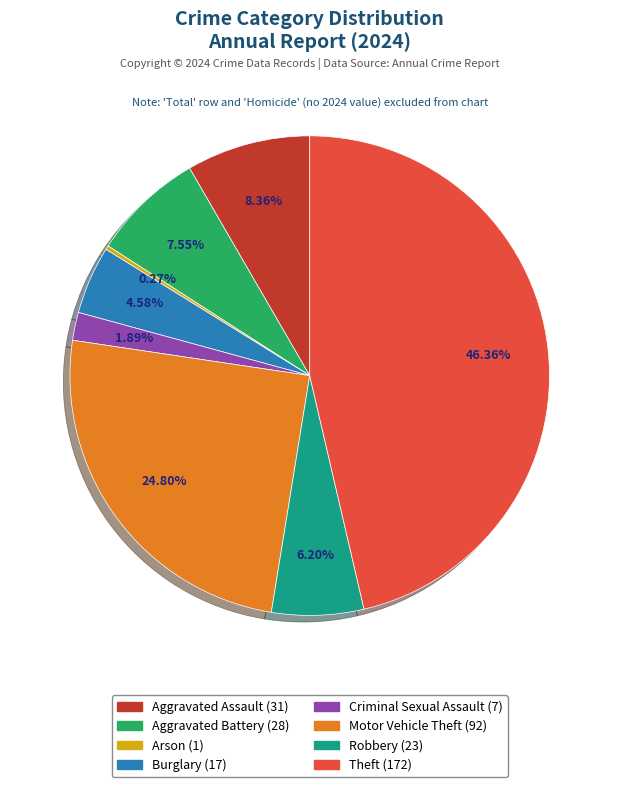

To the nearest percent, what is the combined percentage of Robbery and Theft?

53%